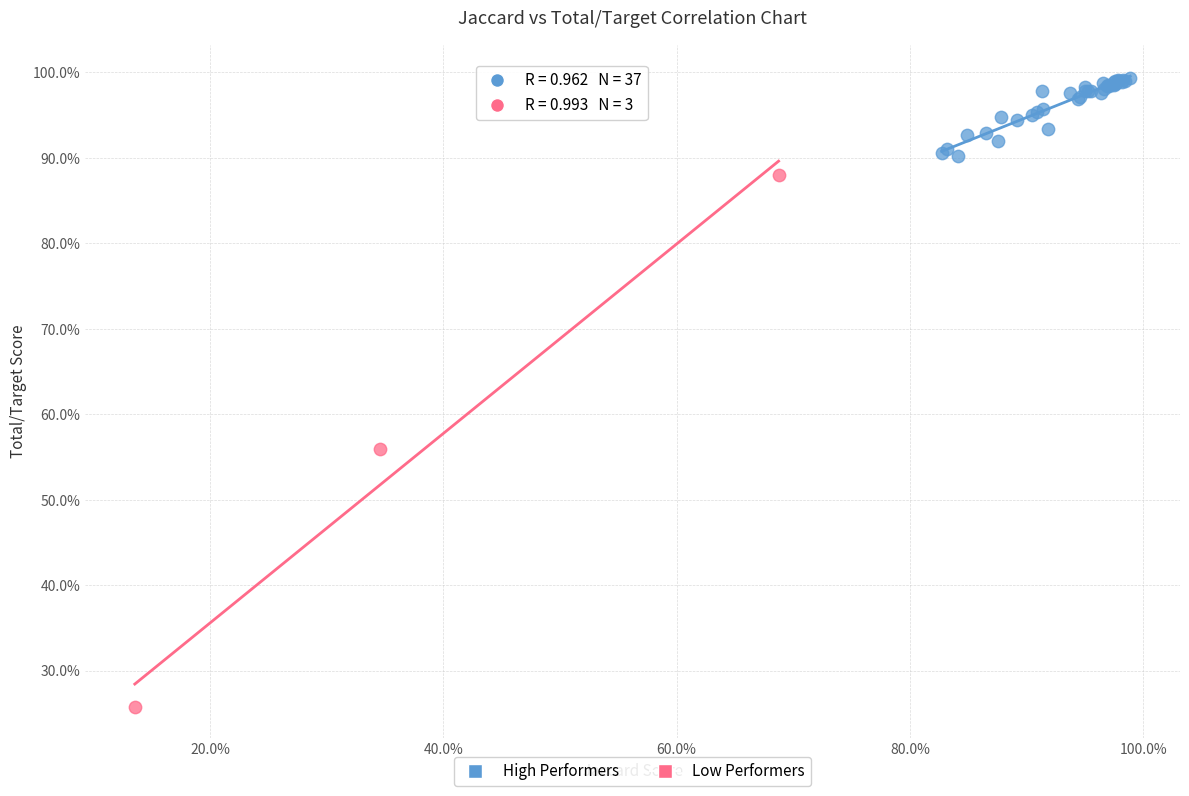

Which series contains the highest Y value?

High Performers